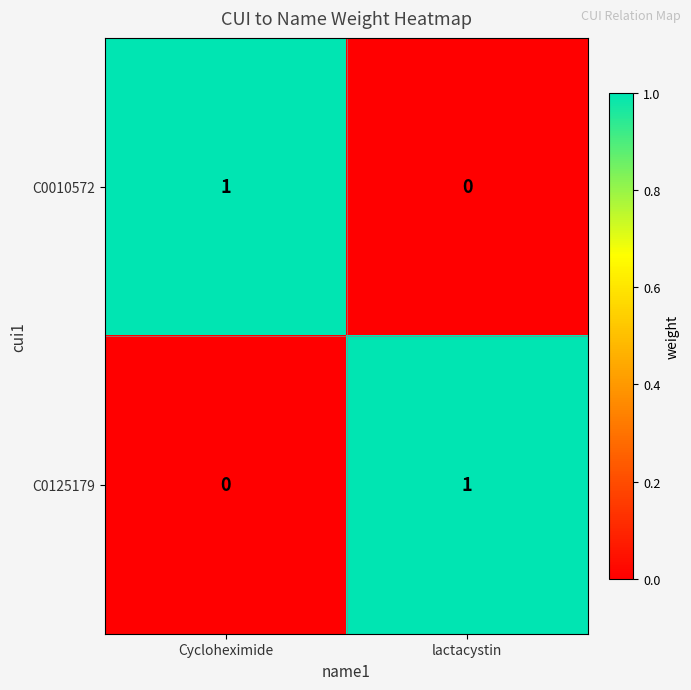

At which label does C0125179 reach its minimum?

Cycloheximide